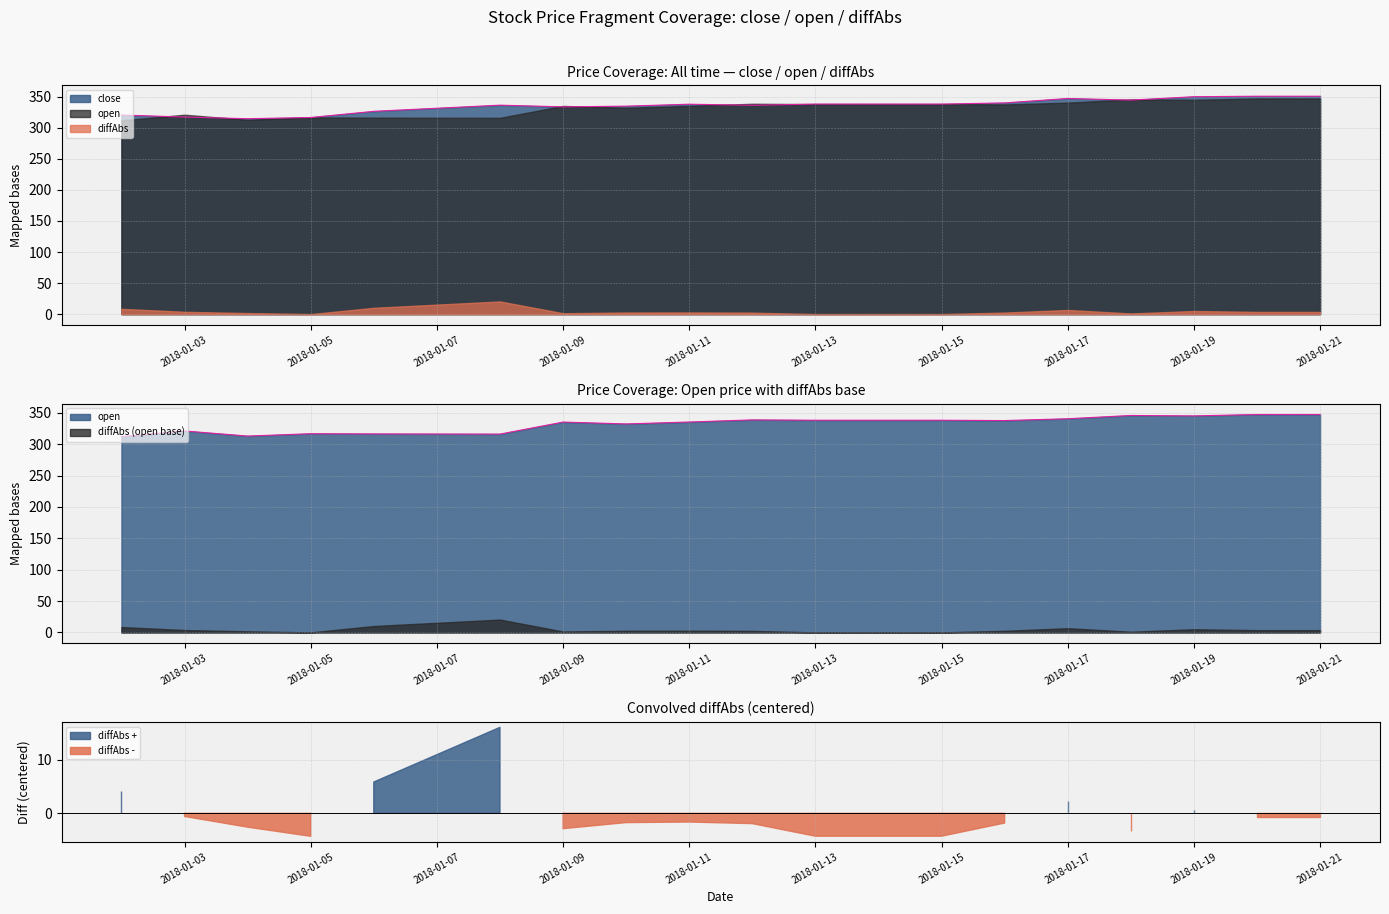

What is the value of the open point at the 10th from the left?

338.6